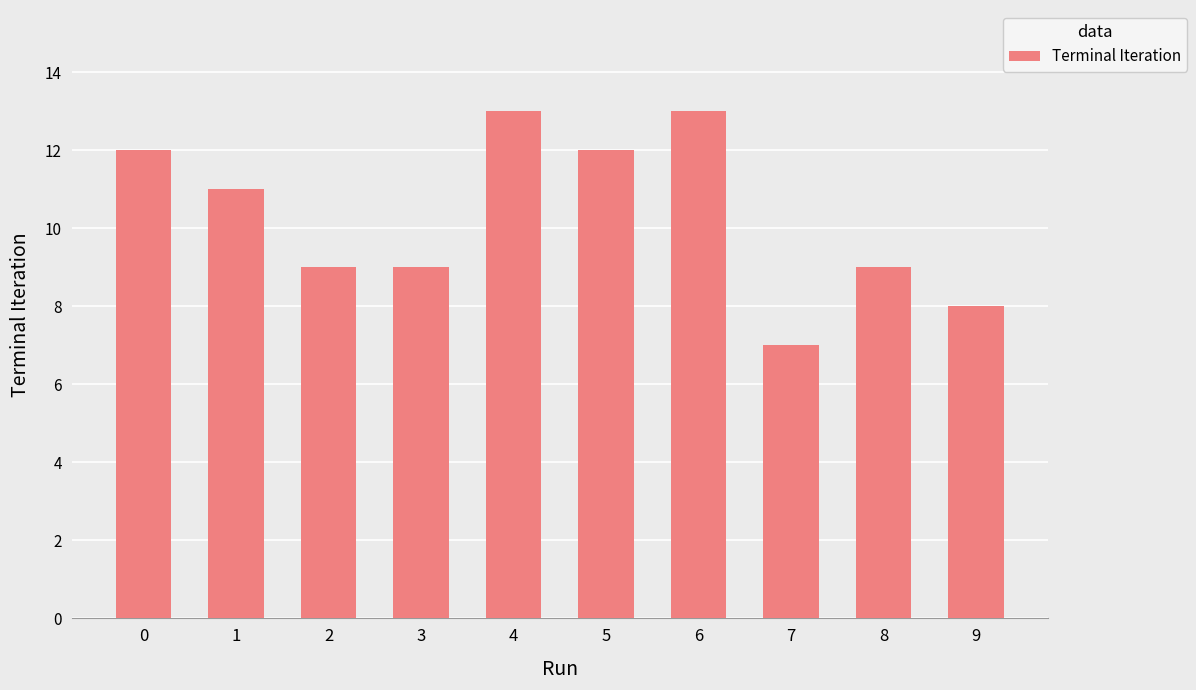

Reading right to left, transcribe all the data shown in this chart.

8	9	7	13	12	13	9	9	11	12